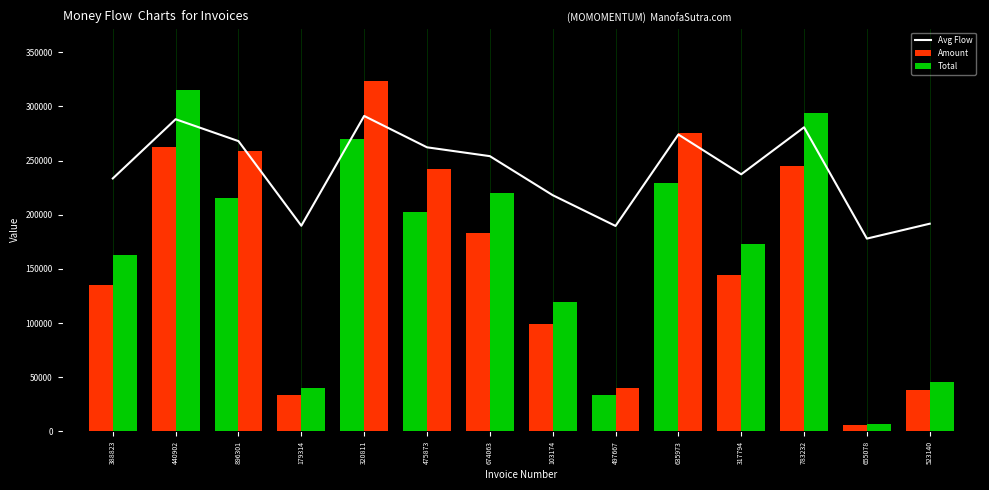

At which label does Total reach its peak?

320811